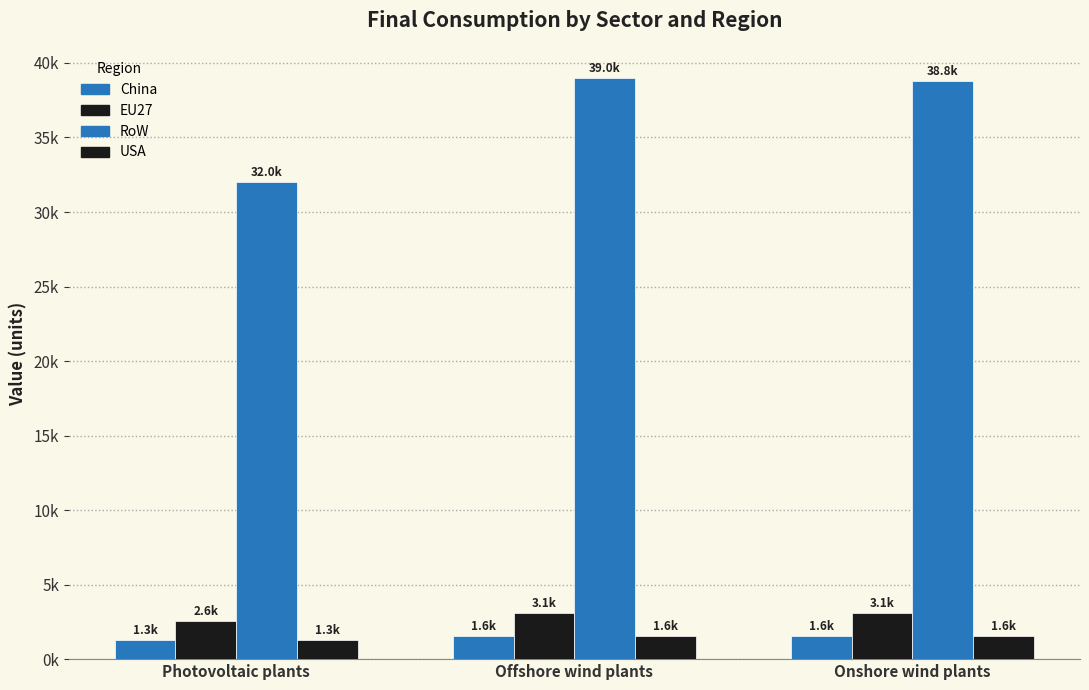

Are the bars horizontal?

No